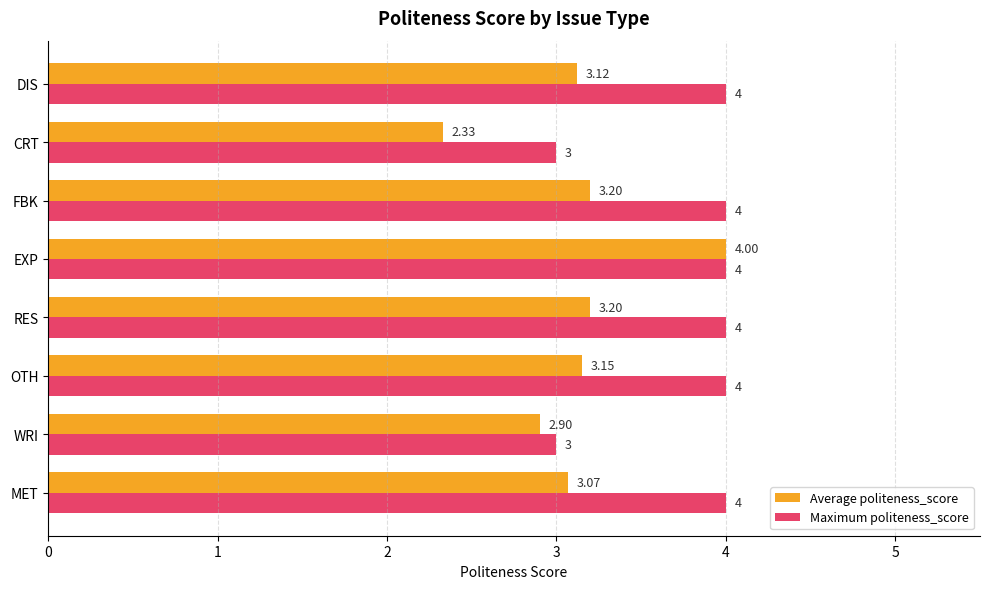

Rank the series by their average value, from highest to lowest.

Maximum politeness_score, Average politeness_score